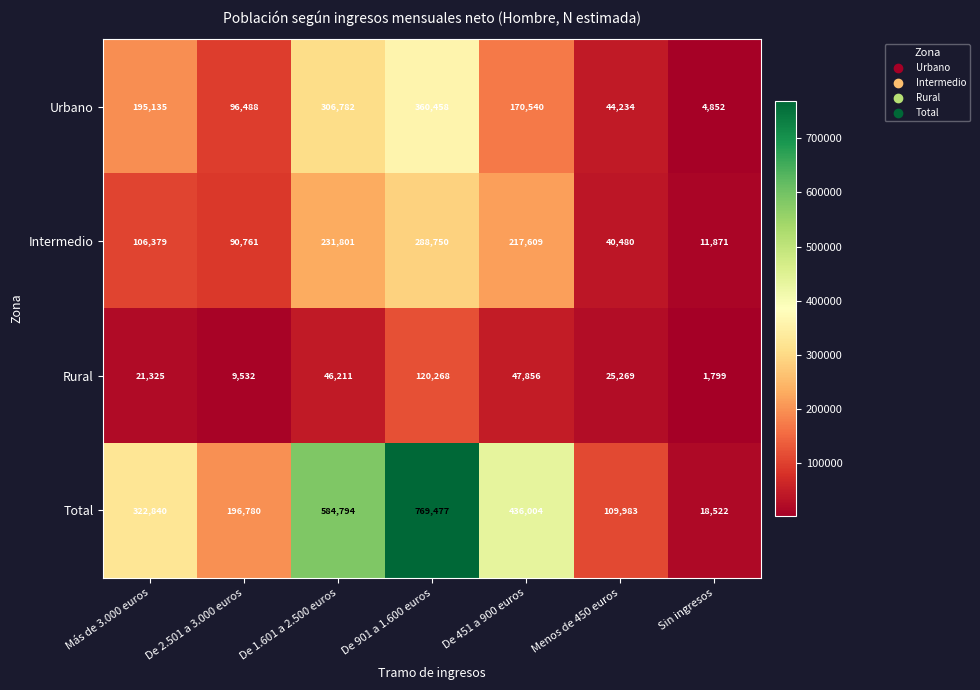

Rank the series at Más de 3.000 euros from highest to lowest value.

Total, Urbano, Intermedio, Rural